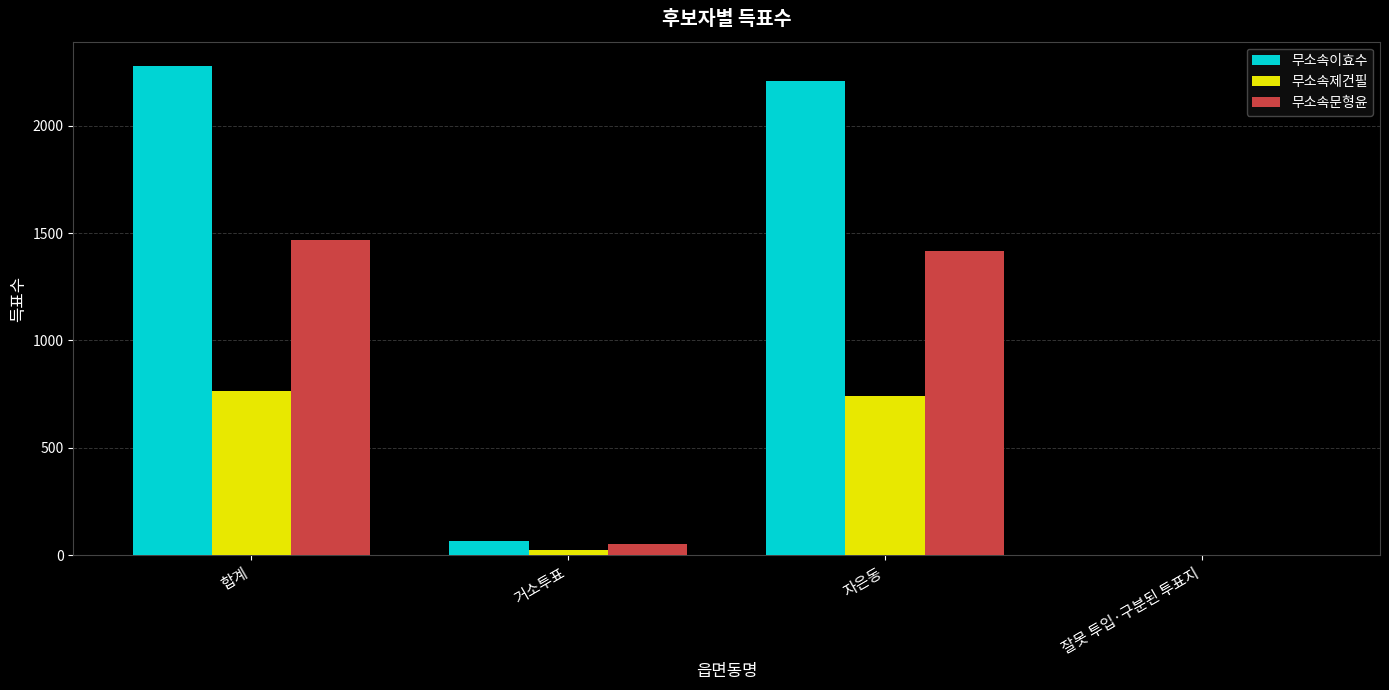

How many categories are shown in the chart?

4